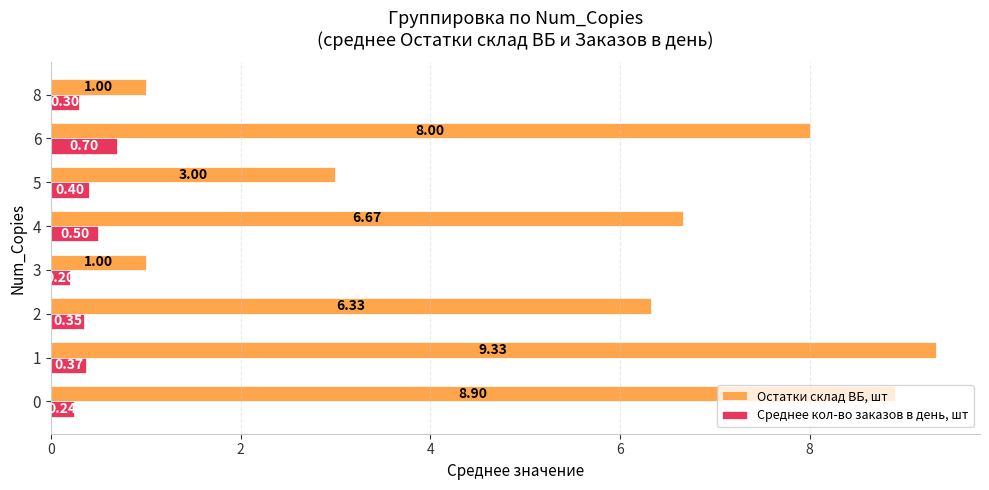

Rank the series by their maximum value, from highest to lowest.

Остатки склад ВБ, шт, Среднее кол-во заказов в день, шт